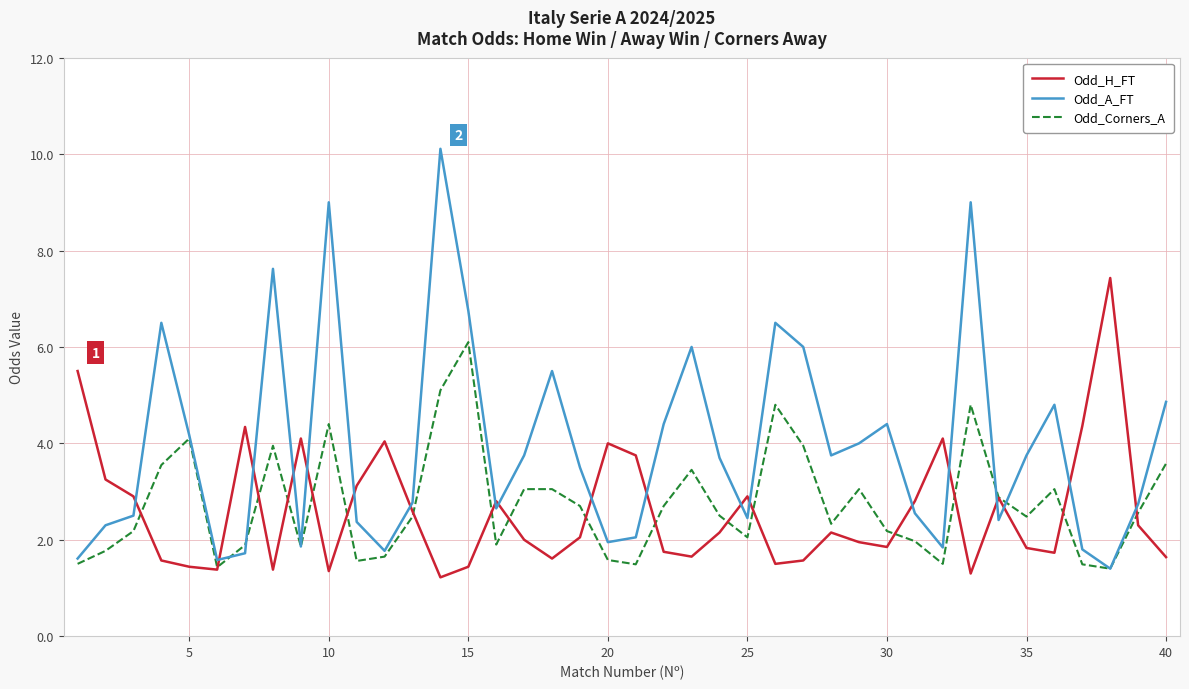

Which series has the widest spread of values?

Odd_A_FT